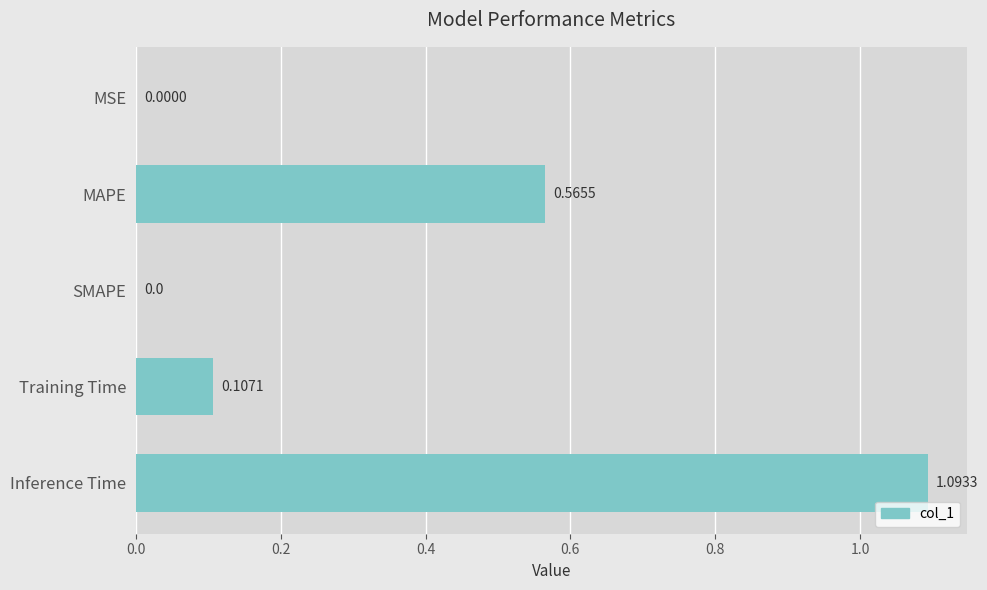

What is the ratio of the value at MAPE to the value at Inference Time?

0.5